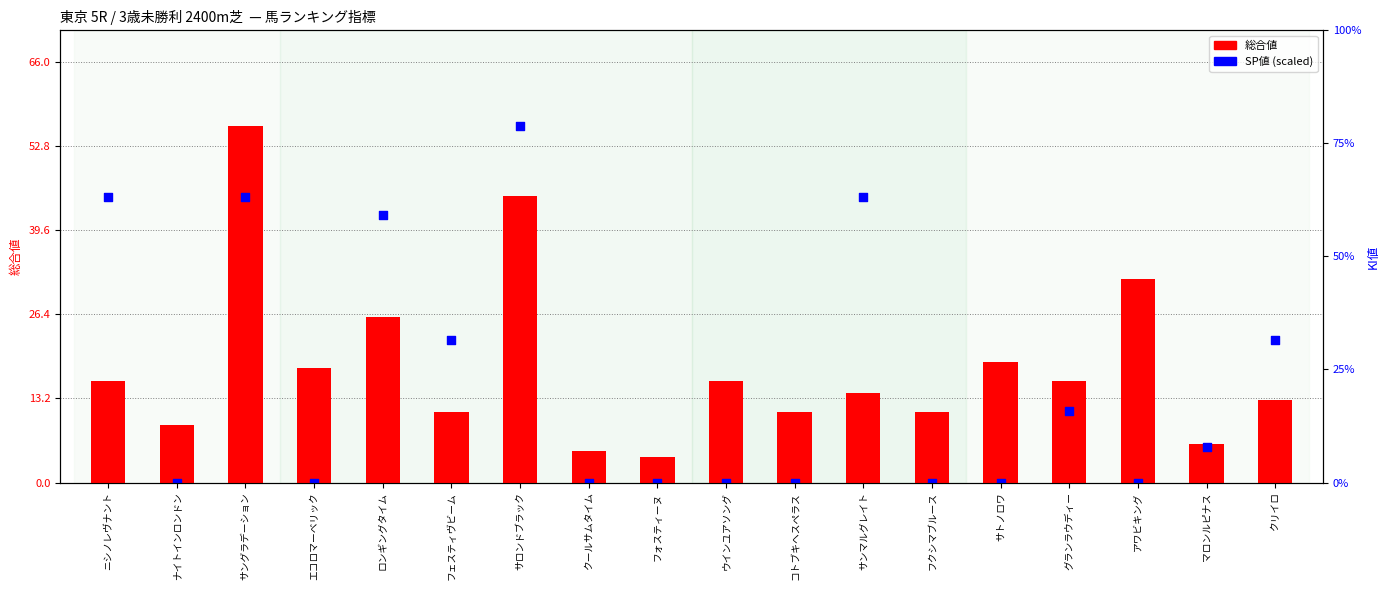

What are all the series names shown in the legend?

総合値, SP値